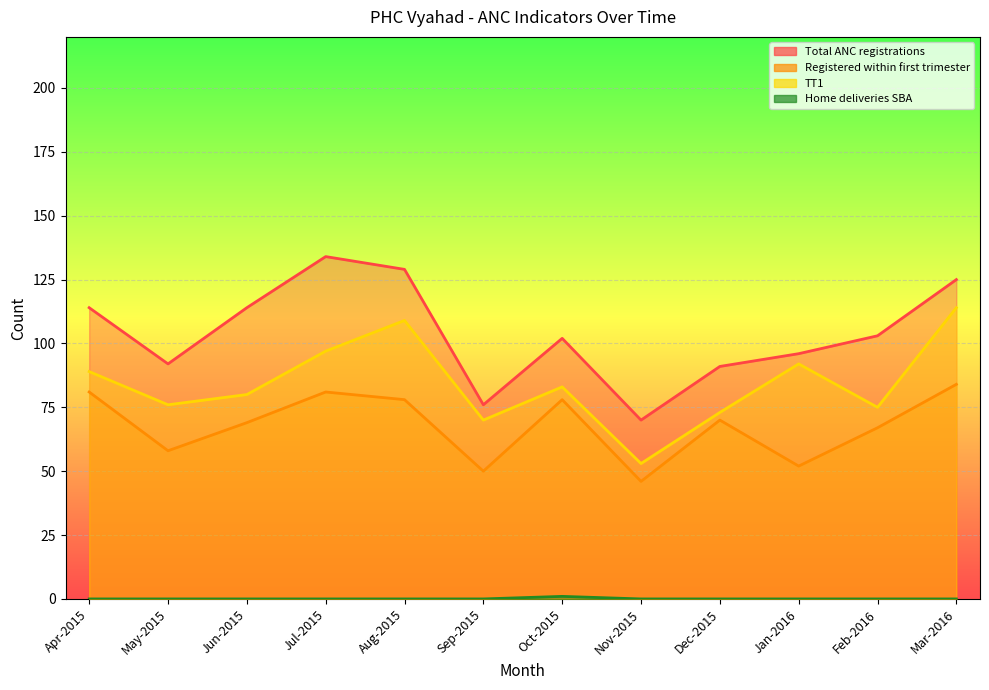

True or false: Home deliveries SBA and Registered within first trimester cross at least once.

False